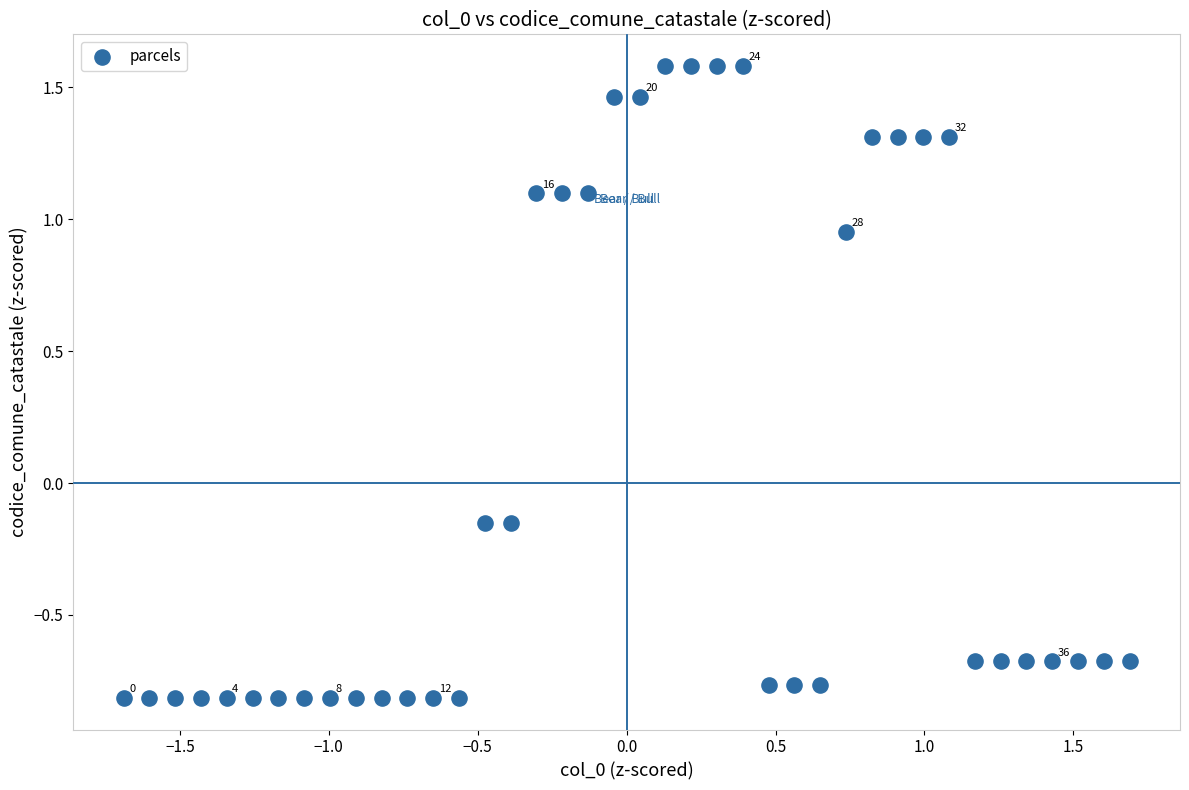

What is the range of Y values (max minus min)?

2.4